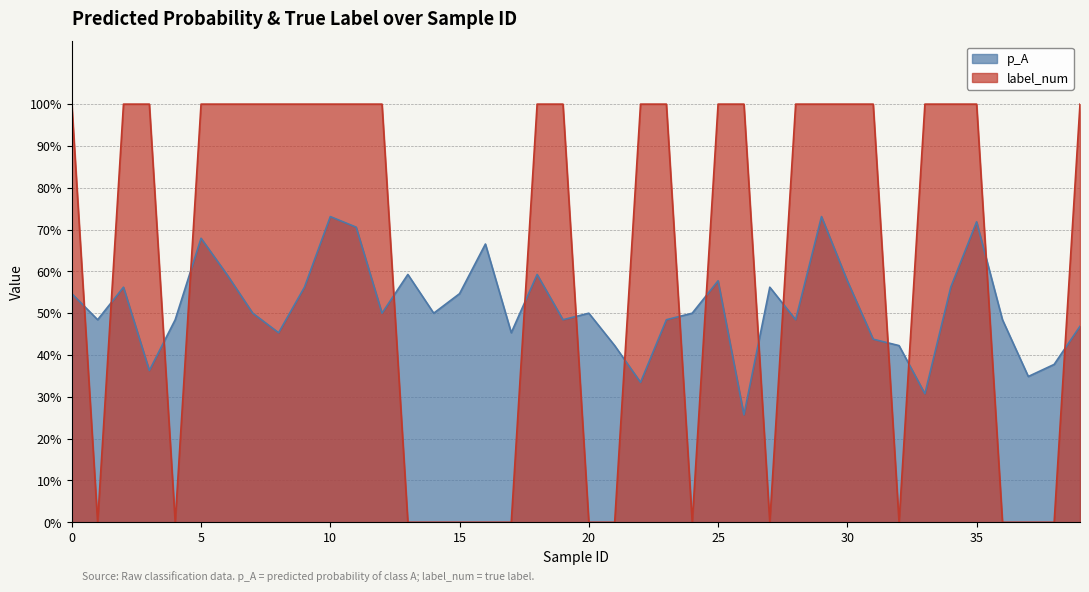

What is the approximate value of p_A at 30?

0.6